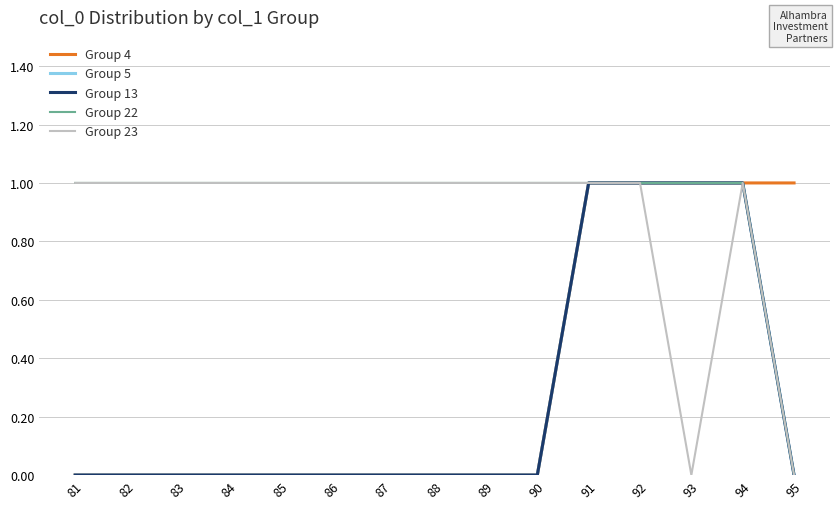

Does the chart display data point markers on the line(s)?

No